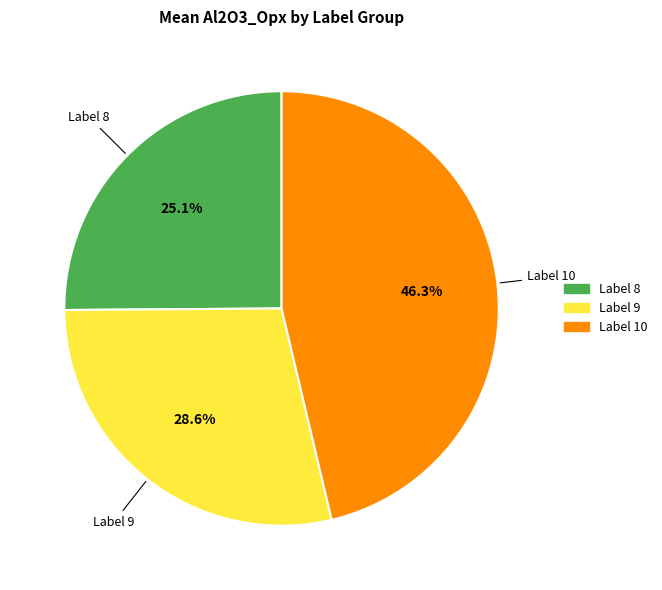

Is there any slice that represents more than half of the pie?

No